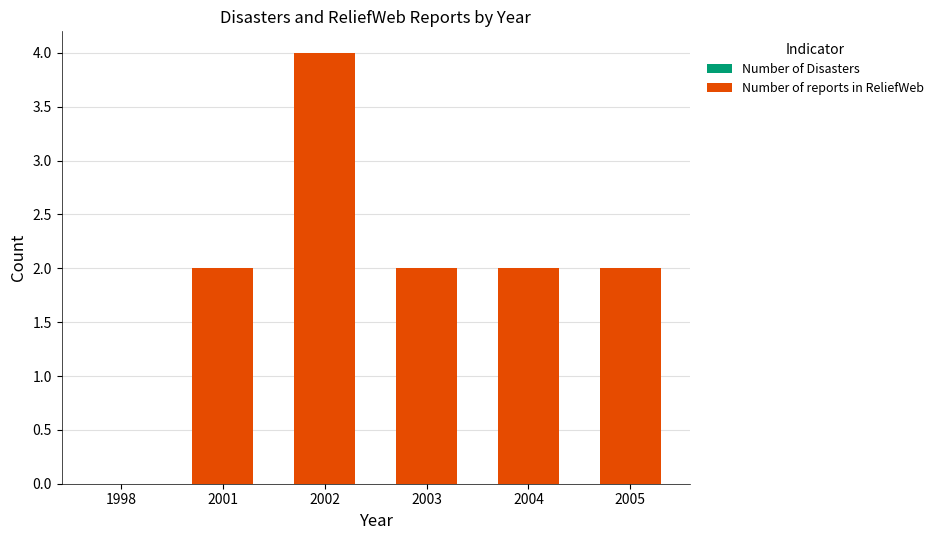

Between 2001 and 1998, which is larger?

2001